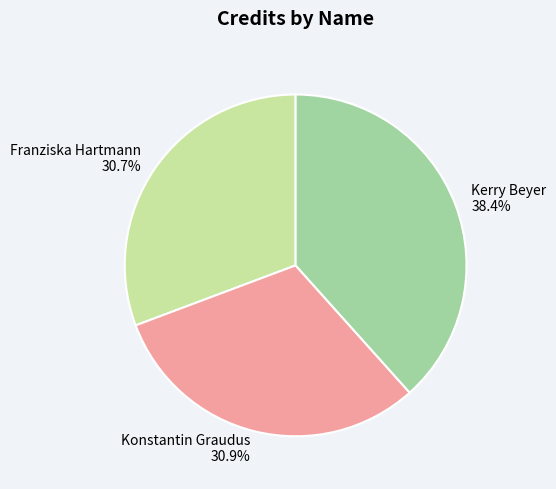

What portion of the pie excludes Kerry Beyer?

61.6%